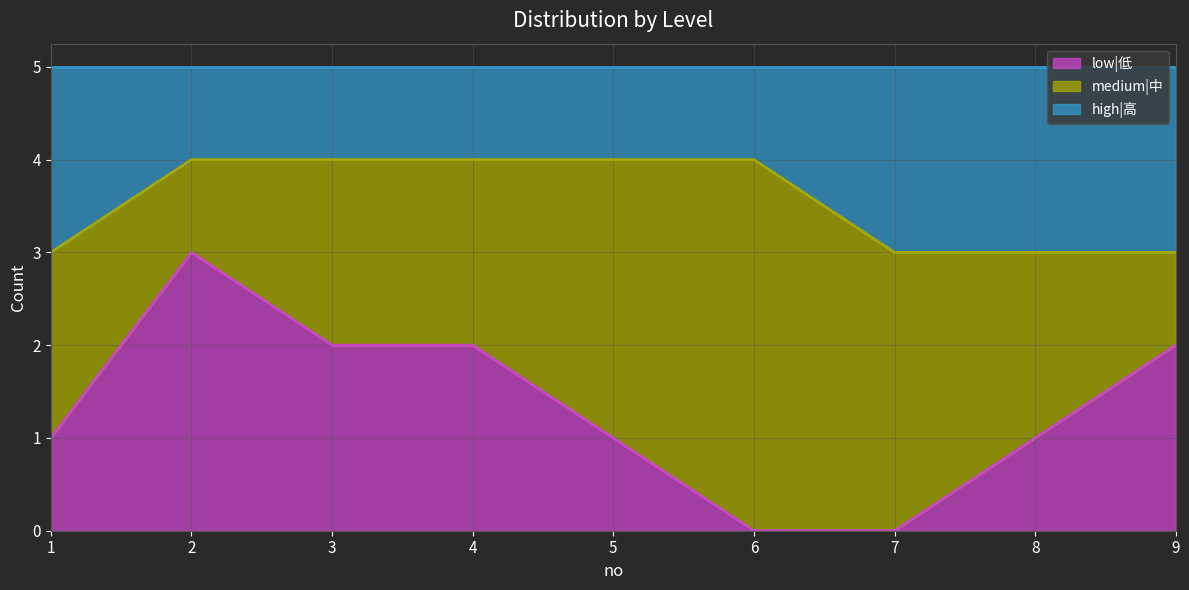

Where is the first local maximum for low|低?

2